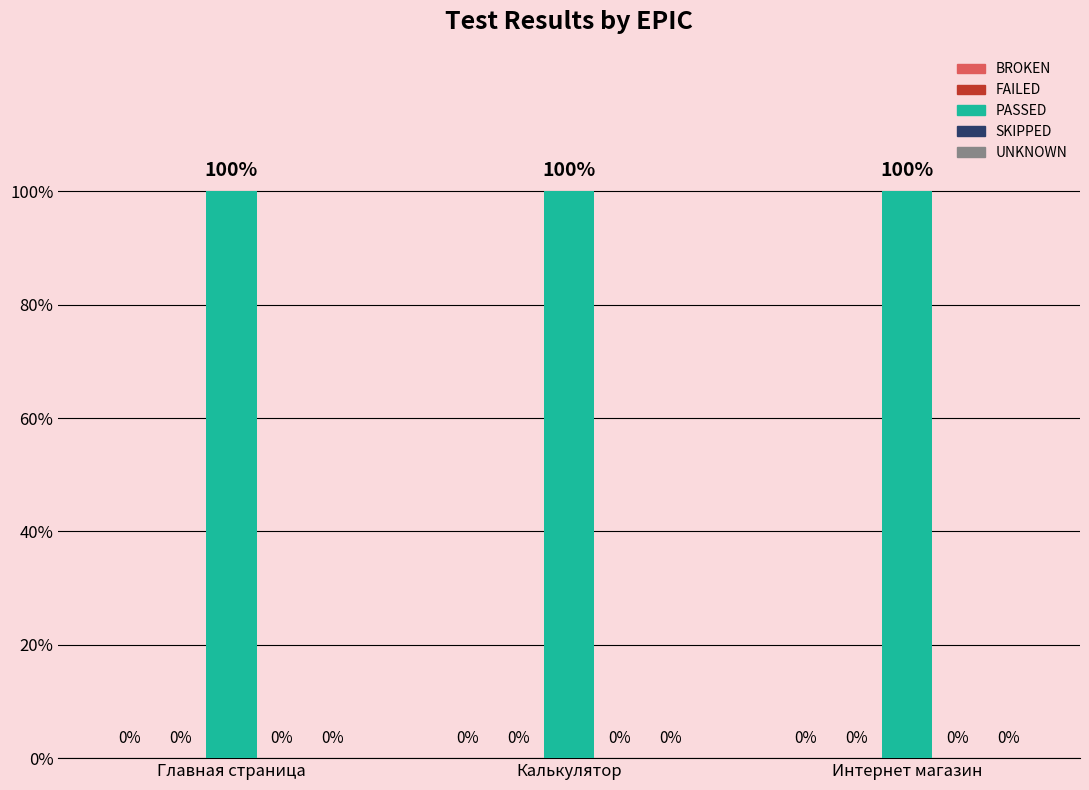

Which series has the largest total across all categories?

PASSED